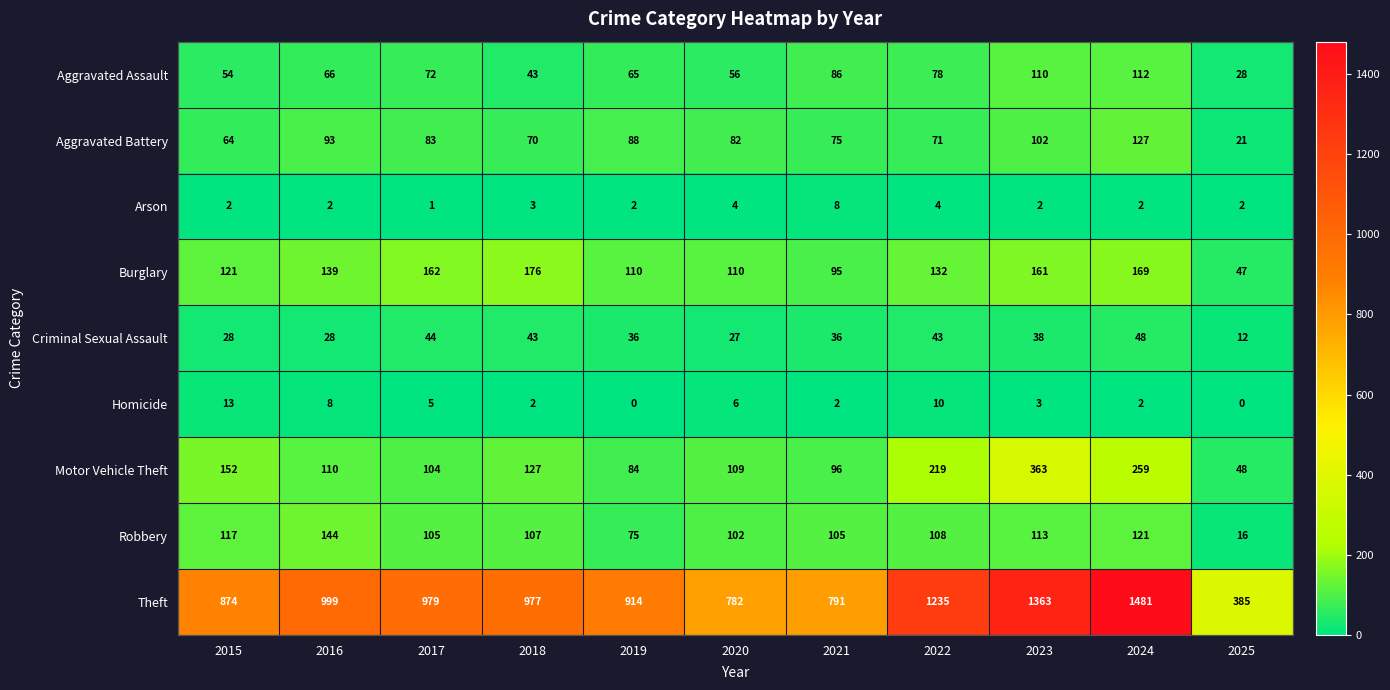

Rank the series at 2023 from lowest to highest value.

Arson, Homicide, Criminal Sexual Assault, Aggravated Battery, Aggravated Assault, Robbery, Burglary, Motor Vehicle Theft, Theft